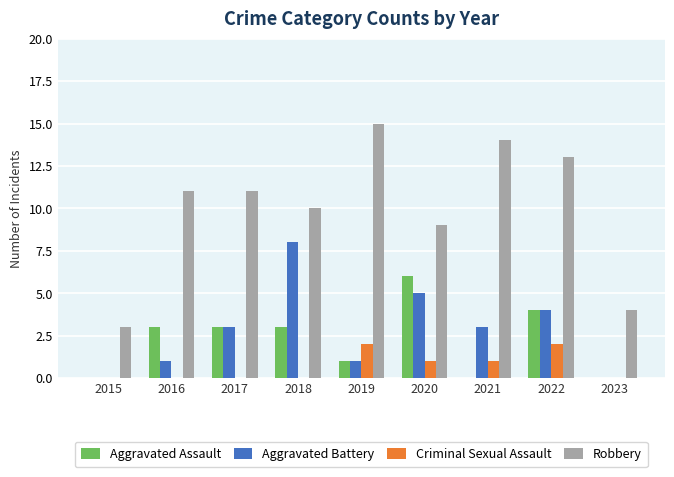

True or false: Robbery has a value of 5 at 2016.

False